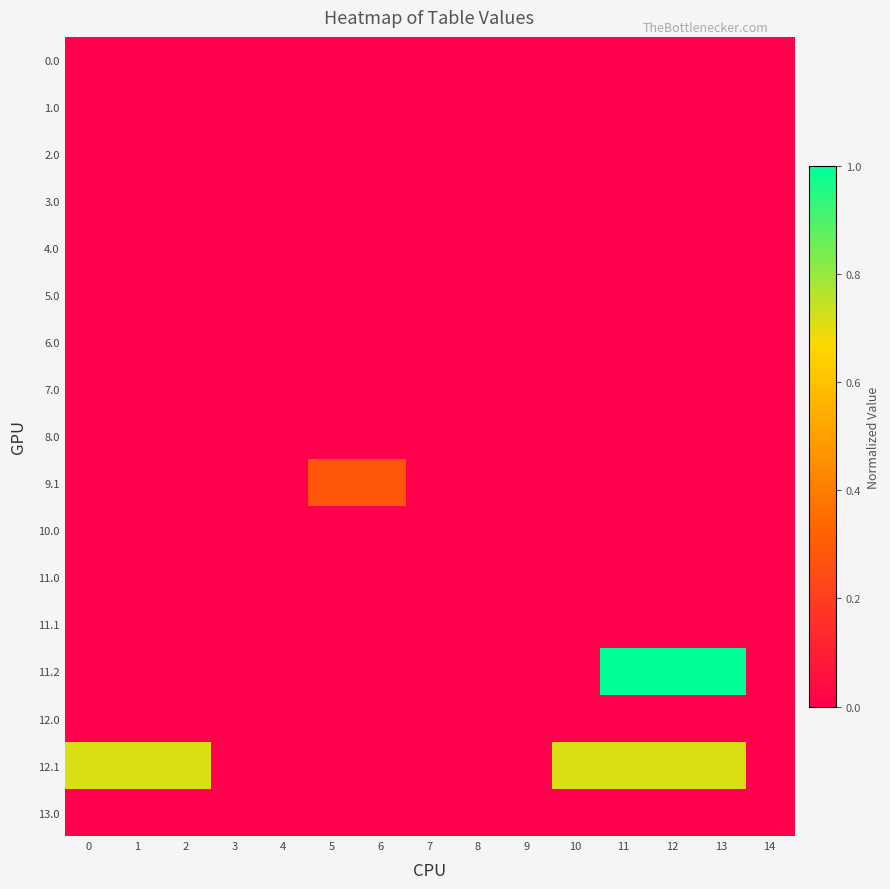

Reading left to right, list all the values displayed in this chart.

0.0: 0=0.0	1=0.0	2=0.0	3=0.0	4=0.0	5=0.0	6=0.0	7=0.0	8=0.0	9=0.0	10=0.0	11=0.0	12=0.0	13=0.0	14=0.0
1.0: 0=0.0	1=0.0	2=0.0	3=0.0	4=0.0	5=0.0	6=0.0	7=0.0	8=0.0	9=0.0	10=0.0	11=0.0	12=0.0	13=0.0	14=0.0
2.0: 0=0.0	1=0.0	2=0.0	3=0.0	4=0.0	5=0.0	6=0.0	7=0.0	8=0.0	9=0.0	10=0.0	11=0.0	12=0.0	13=0.0	14=0.0
3.0: 0=0.0	1=0.0	2=0.0	3=0.0	4=0.0	5=0.0	6=0.0	7=0.0	8=0.0	9=0.0	10=0.0	11=0.0	12=0.0	13=0.0	14=0.0
4.0: 0=0.0	1=0.0	2=0.0	3=0.0	4=0.0	5=0.0	6=0.0	7=0.0	8=0.0	9=0.0	10=0.0	11=0.0	12=0.0	13=0.0	14=0.0
5.0: 0=0.0	1=0.0	2=0.0	3=0.0	4=0.0	5=0.0	6=0.0	7=0.0	8=0.0	9=0.0	10=0.0	11=0.0	12=0.0	13=0.0	14=0.0
6.0: 0=0.0	1=0.0	2=0.0	3=0.0	4=0.0	5=0.0	6=0.0	7=0.0	8=0.0	9=0.0	10=0.0	11=0.0	12=0.0	13=0.0	14=0.0
7.0: 0=0.0	1=0.0	2=0.0	3=0.0	4=0.0	5=0.0	6=0.0	7=0.0	8=0.0	9=0.0	10=0.0	11=0.0	12=0.0	13=0.0	14=0.0
8.0: 0=0.0	1=0.0	2=0.0	3=0.0	4=0.0	5=0.0	6=0.0	7=0.0	8=0.0	9=0.0	10=0.0	11=0.0	12=0.0	13=0.0	14=0.0
9.1: 0=0.0	1=0.0	2=0.0	3=0.0	4=0.0	5=0.3	6=0.3	7=0.0	8=0.0	9=0.0	10=0.0	11=0.0	12=0.0	13=0.0	14=0.0
10.0: 0=0.0	1=0.0	2=0.0	3=0.0	4=0.0	5=0.0	6=0.0	7=0.0	8=0.0	9=0.0	10=0.0	11=0.0	12=0.0	13=0.0	14=0.0
11.0: 0=0.0	1=0.0	2=0.0	3=0.0	4=0.0	5=0.0	6=0.0	7=0.0	8=0.0	9=0.0	10=0.0	11=0.0	12=0.0	13=0.0	14=0.0
11.1: 0=0.0	1=0.0	2=0.0	3=0.0	4=0.0	5=0.0	6=0.0	7=0.0	8=0.0	9=0.0	10=0.0	11=0.0	12=0.0	13=0.0	14=0.0
11.2: 0=0.0	1=0.0	2=0.0	3=0.0	4=0.0	5=0.0	6=0.0	7=0.0	8=0.0	9=0.0	10=0.0	11=1.0	12=1.0	13=1.0	14=0.0
12.0: 0=0.0	1=0.0	2=0.0	3=0.0	4=0.0	5=0.0	6=0.0	7=0.0	8=0.0	9=0.0	10=0.0	11=0.0	12=0.0	13=0.0	14=0.0
12.1: 0=0.7	1=0.7	2=0.7	3=0.0	4=0.0	5=0.0	6=0.0	7=0.0	8=0.0	9=0.0	10=0.7	11=0.7	12=0.7	13=0.7	14=0.0
13.0: 0=0.0	1=0.0	2=0.0	3=0.0	4=0.0	5=0.0	6=0.0	7=0.0	8=0.0	9=0.0	10=0.0	11=0.0	12=0.0	13=0.0	14=0.0